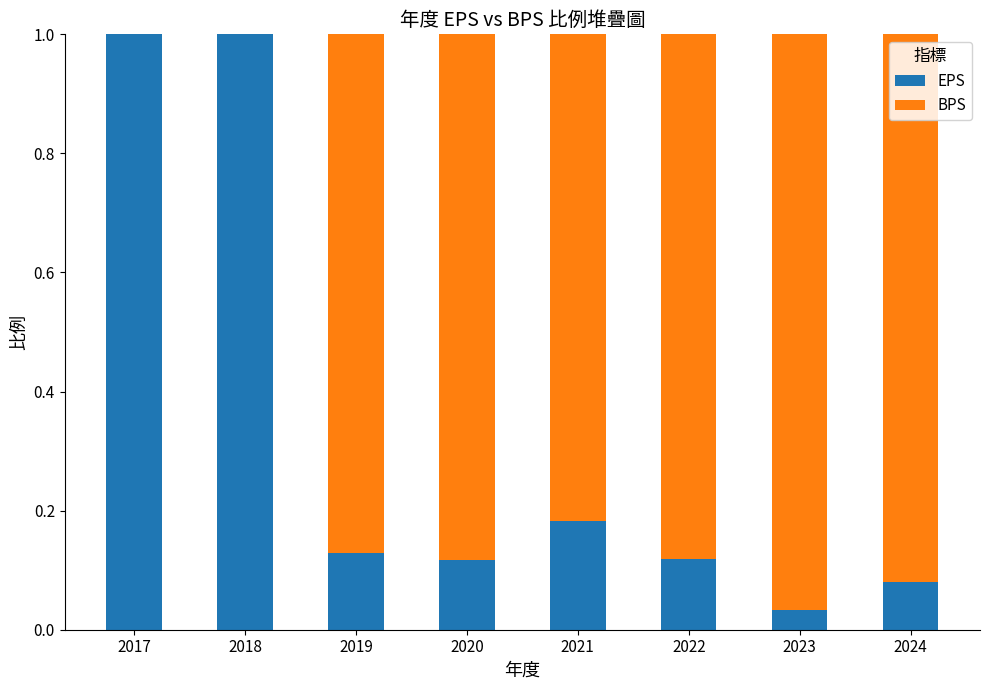

True or false: EPS has a value of 0.2 at 2019.

False